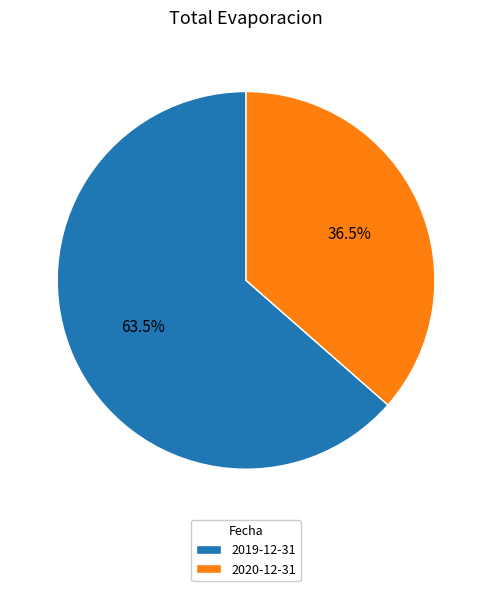

Is there any slice that represents more than half of the pie?

Yes